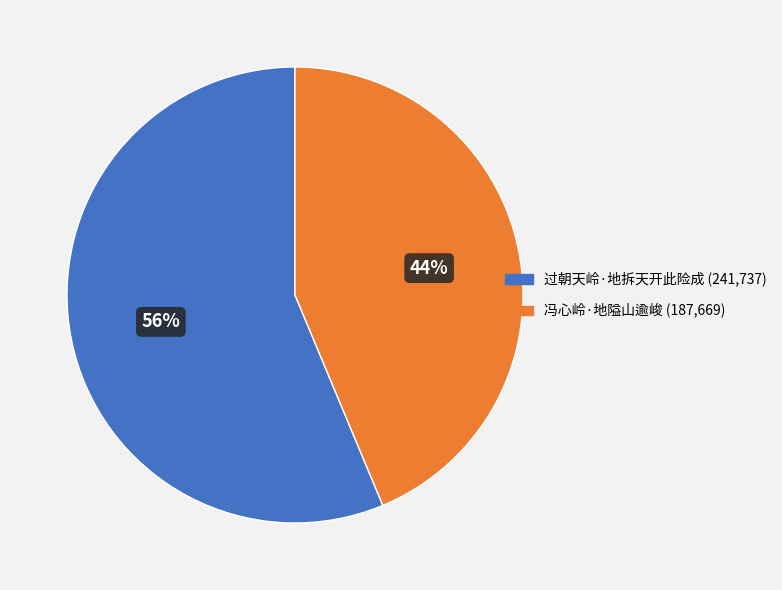

Rank the categories by value from highest to lowest.

过朝天岭·地拆天开此险成, 冯心岭·地隘山逾峻